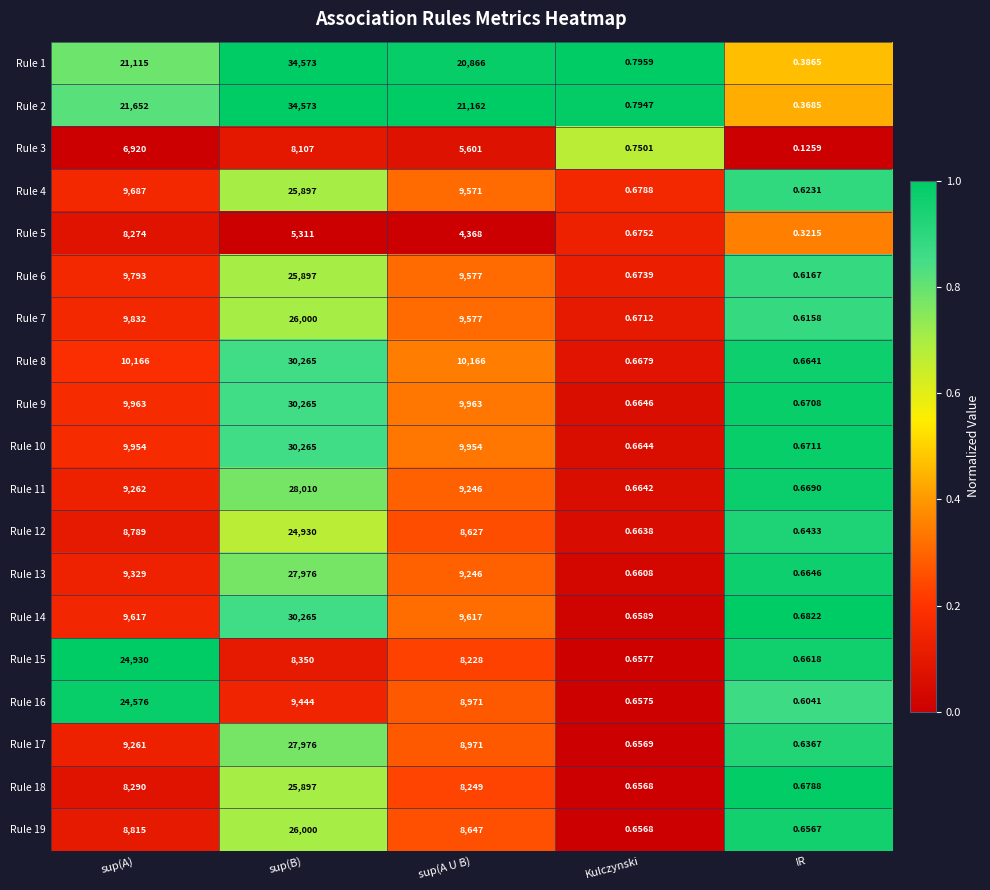

Which category has the highest value across all series?

sup(B)